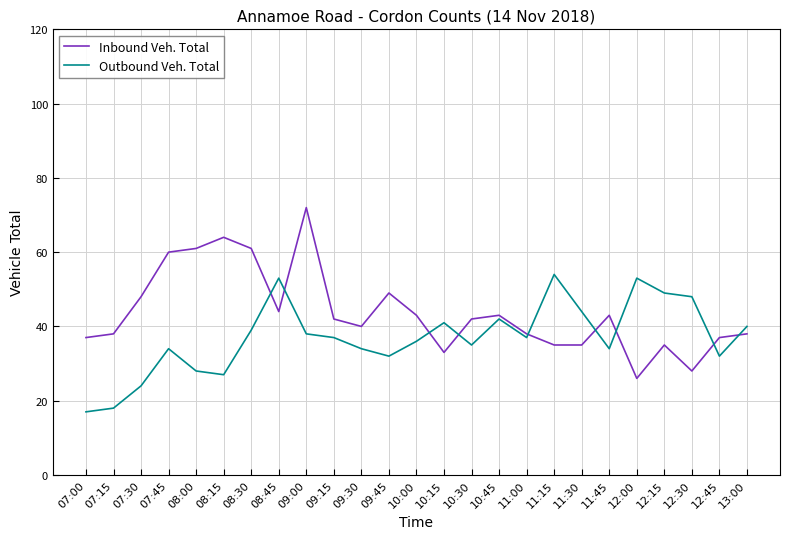

At how many categories does at least one series exceed 59?

5